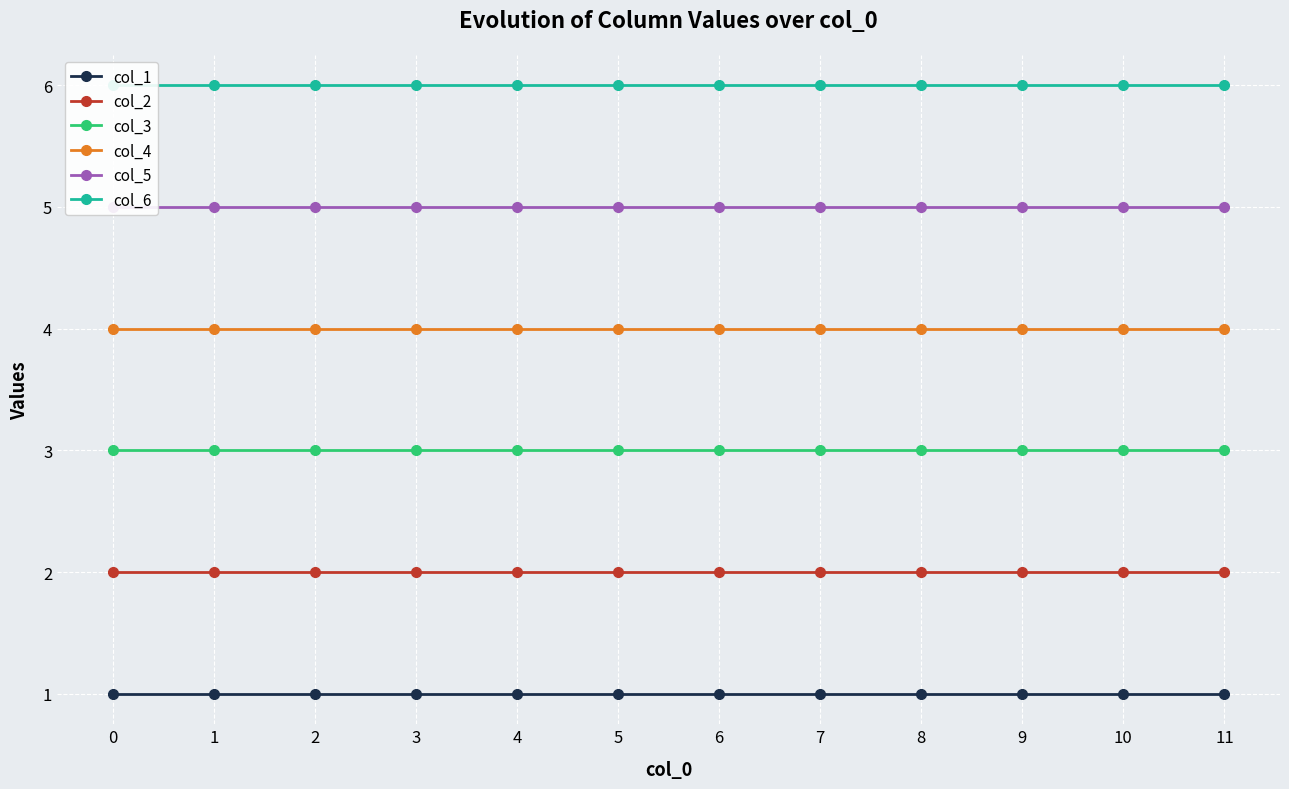

At how many categories does at least one series exceed 4?

12